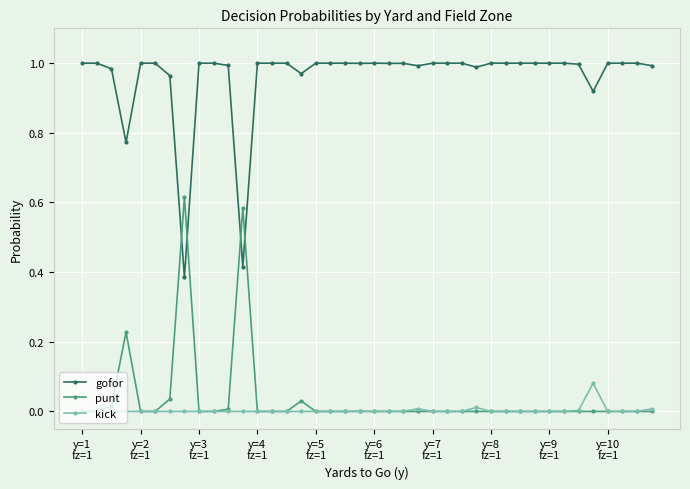

True or false: kick has more than 0 points higher than both neighbors.

True